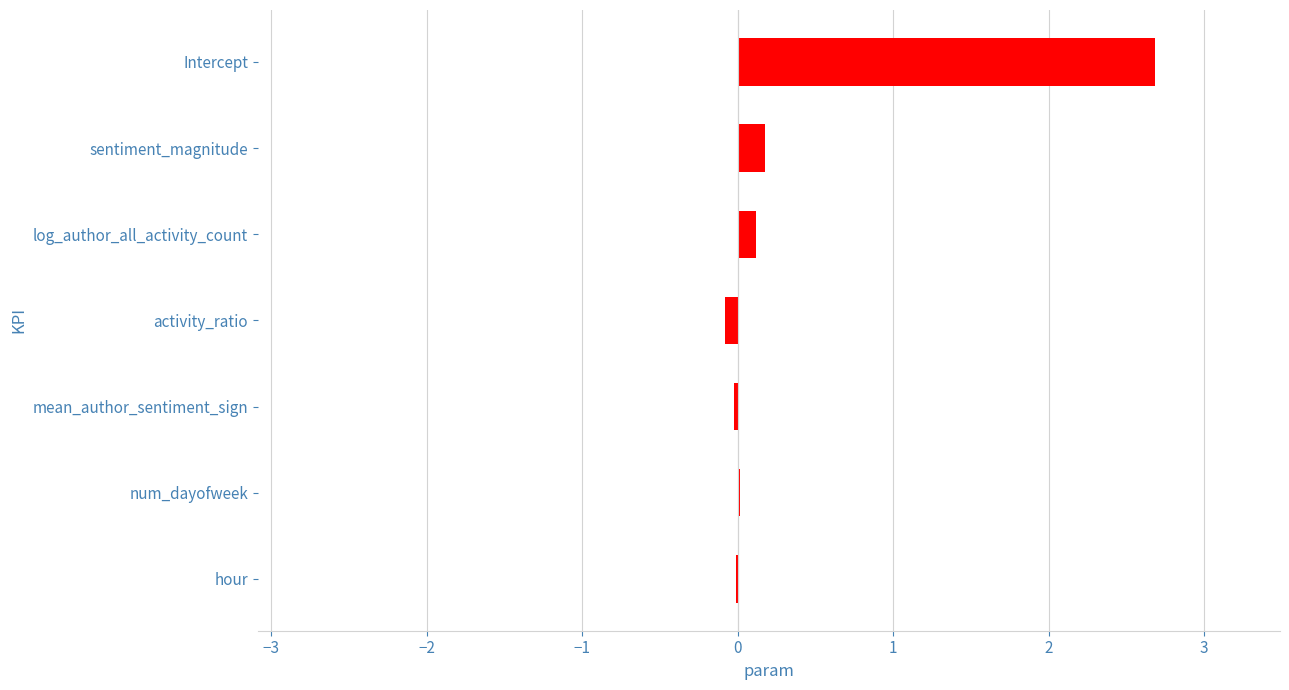

How many data points does each series have?

7